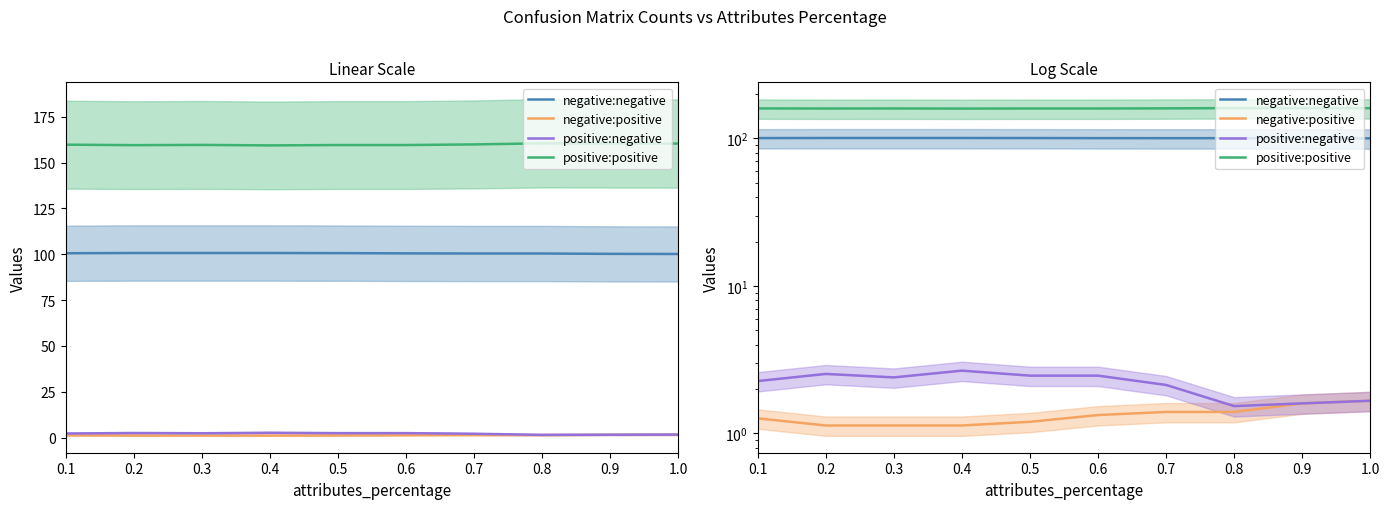

Is the value of negative:negative at 0.1 greater than the value of negative:positive at 0.9?

Yes